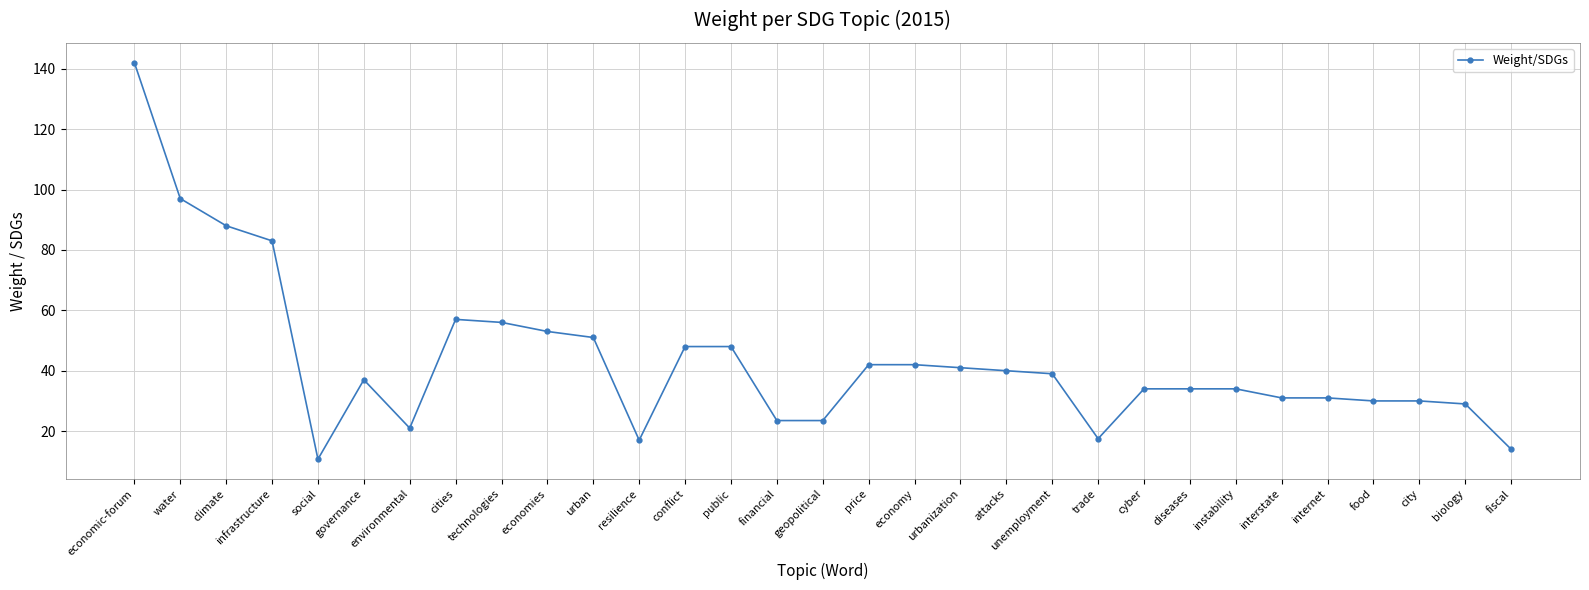

What is the label of the 20th point from the right?

resilience